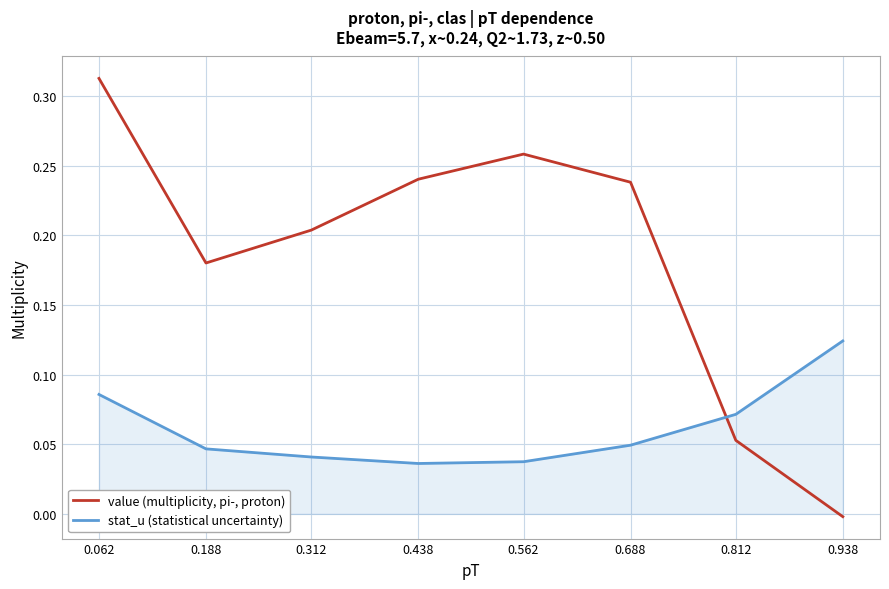

At which label does value (multiplicity, pi-, proton) reach its peak?

0.062